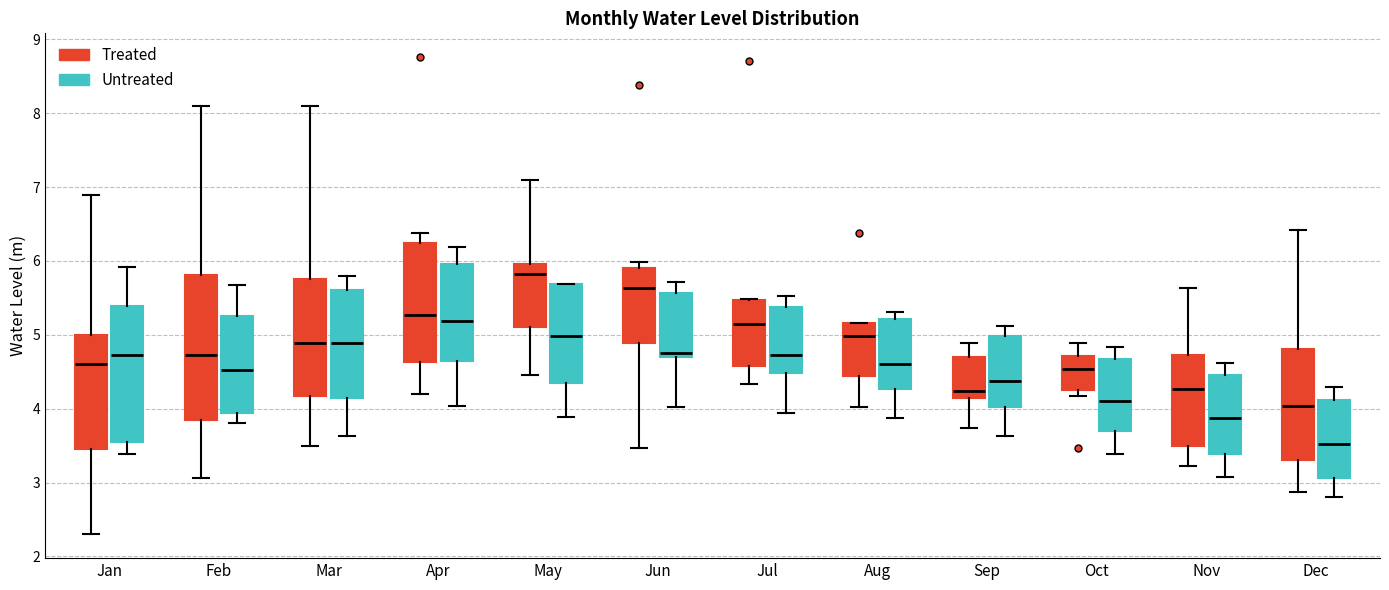

Where is the lower edge of the box for Sep (Treated) on the y-axis? The values are not printed on the chart, so give them approximately, as read against the axis.

4.1